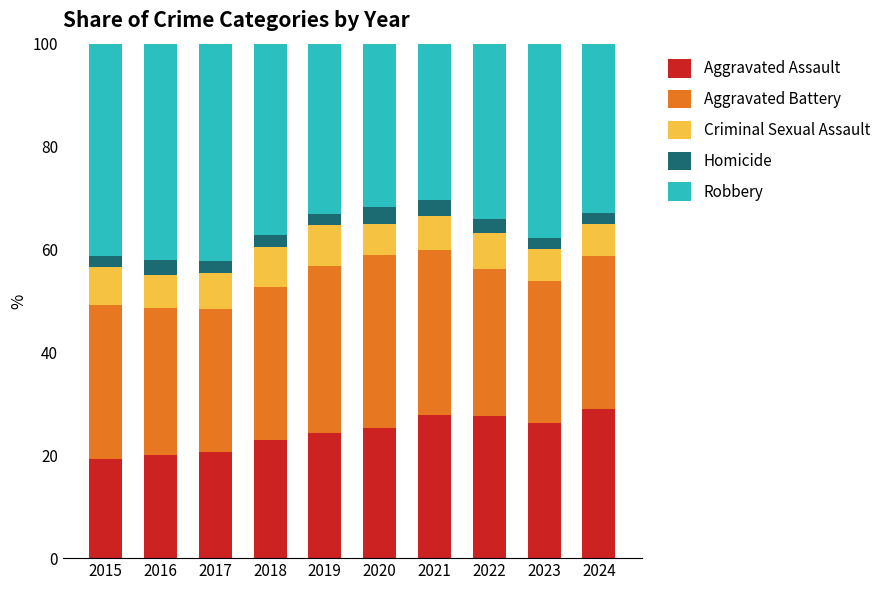

Is it true that Aggravated Assault equals 8.9 at 2016?

False